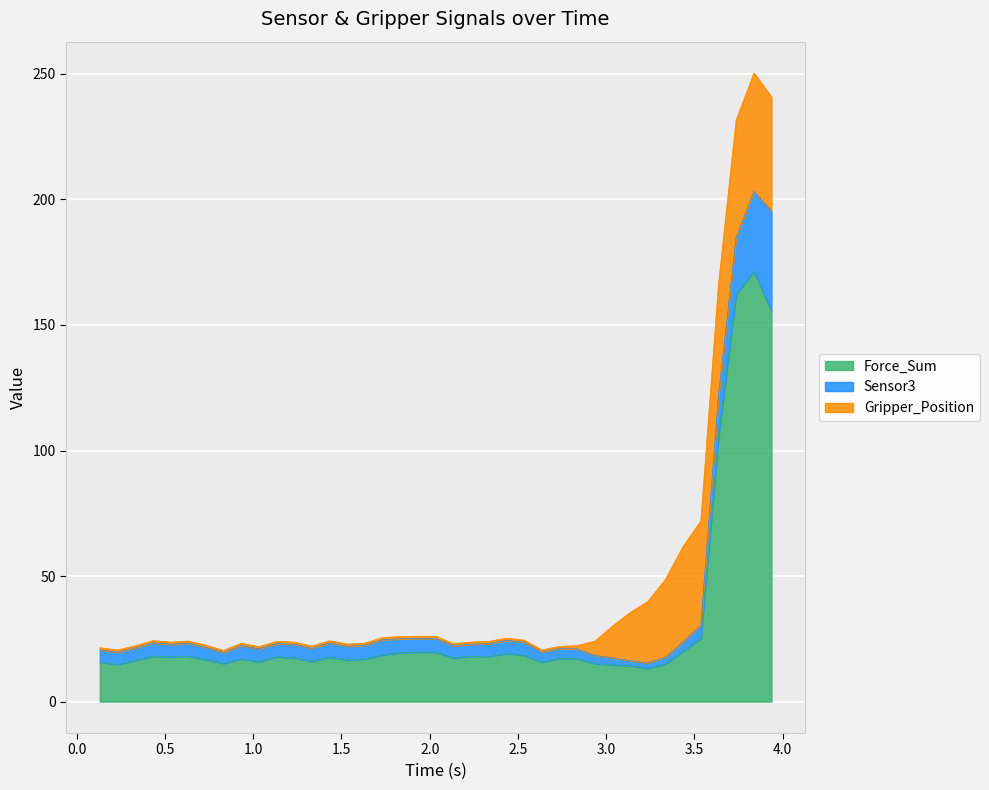

True or false: Gripper_Position has more than 2 points higher than both neighbors.

False